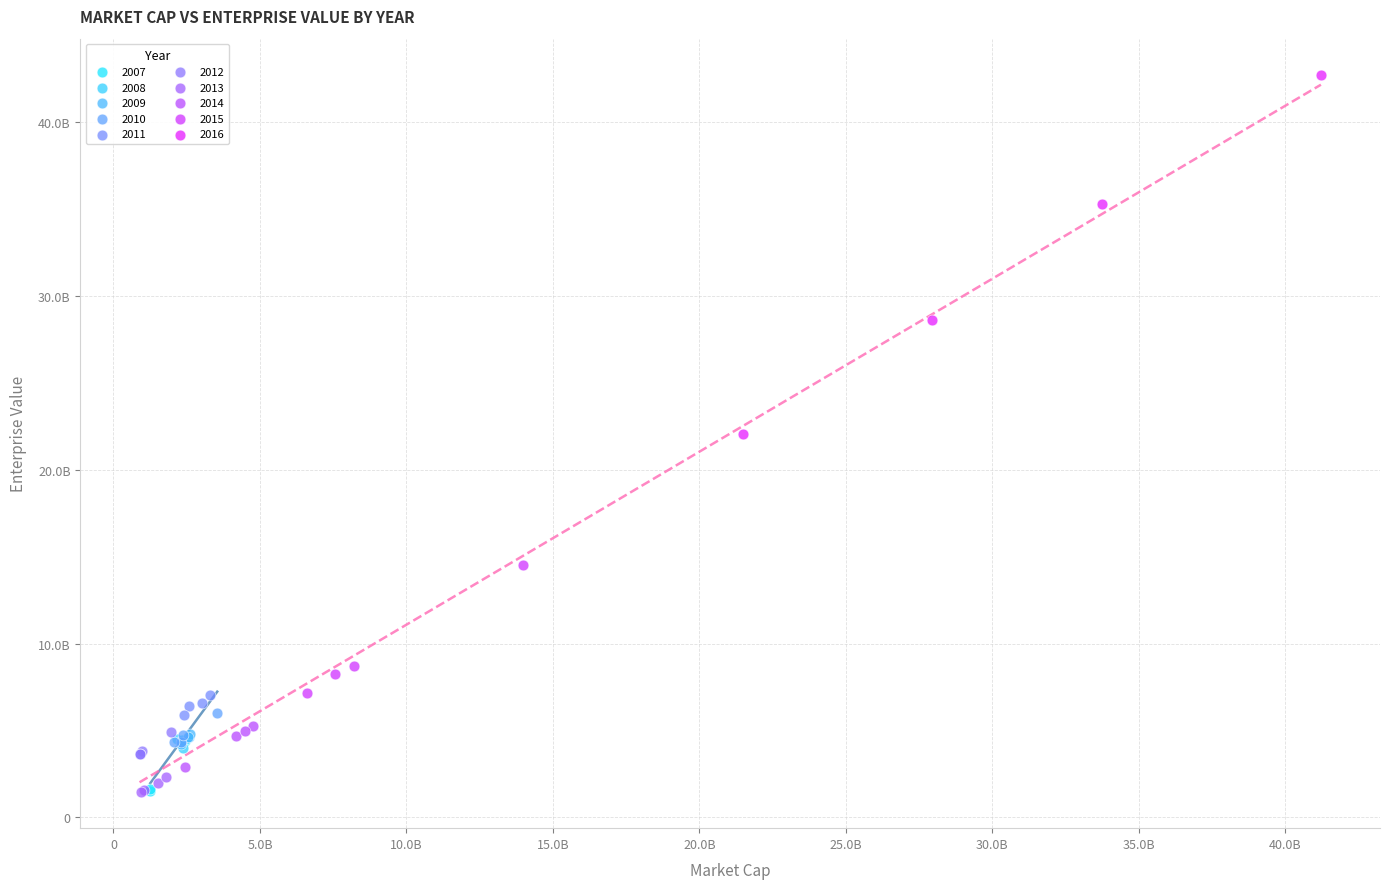

What are all the series names shown in the legend?

2007, 2008, 2009, 2010, 2011, 2012, 2013, 2014, 2015, 2016